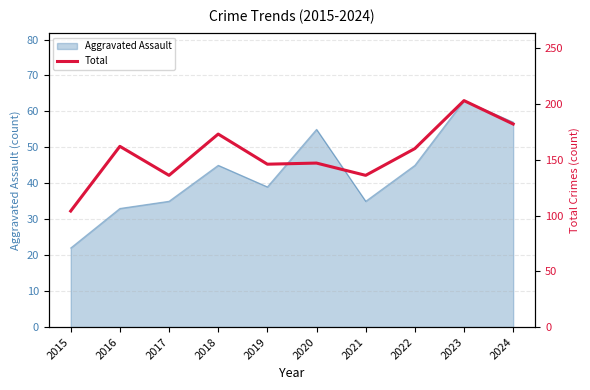

Is it true that the value at 2019 is 38?

False